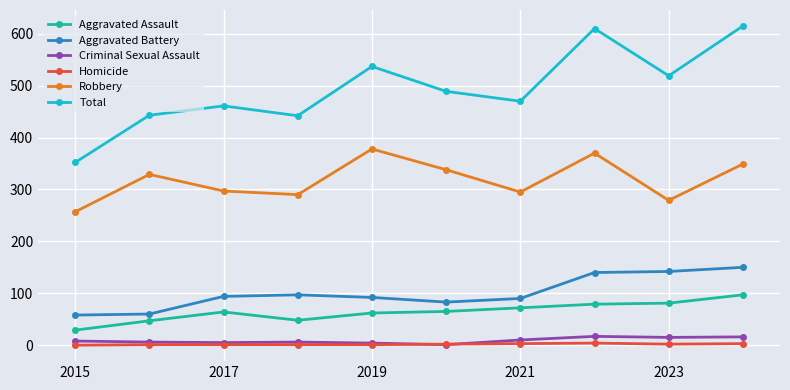

Which series has the widest spread of values?

Total